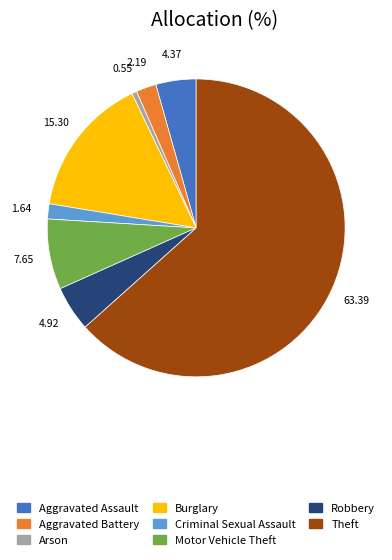

Between Aggravated Battery and Robbery, which is larger?

Robbery